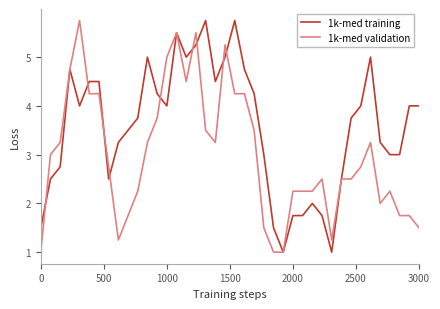

Which series has the largest total across all categories?

1k-med training